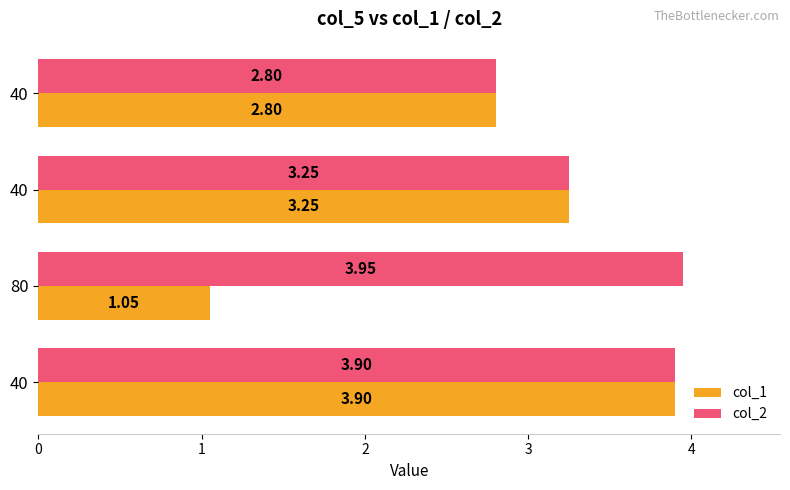

What are all the series names shown in the legend?

col_1, col_2